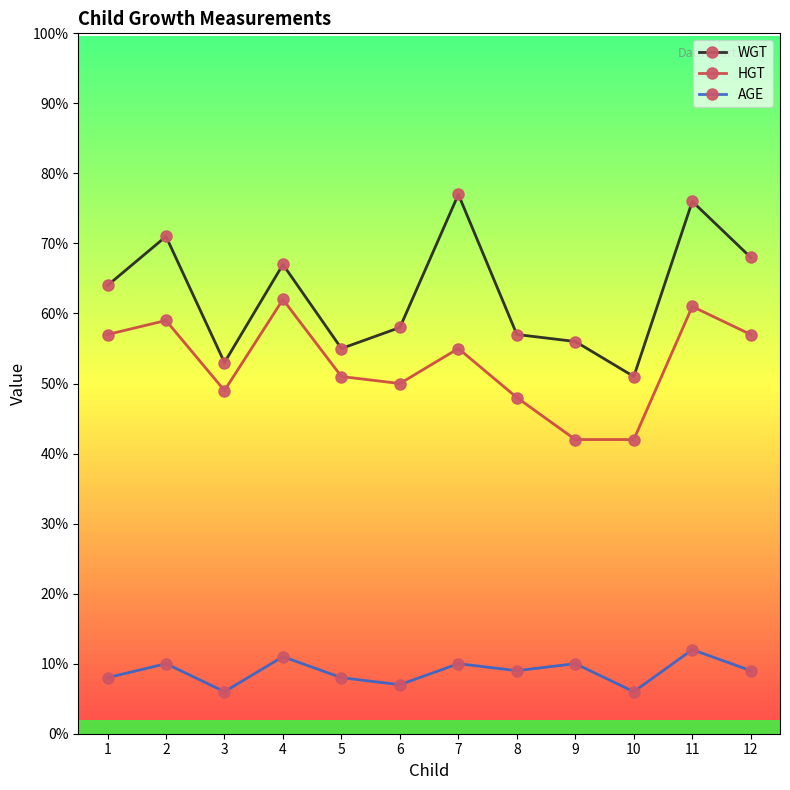

Rank the series by their maximum value, from highest to lowest.

WGT, HGT, AGE